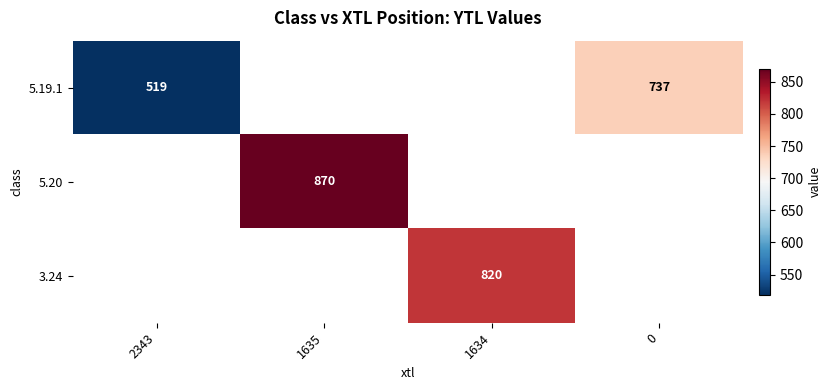

The 3.24 series shows 1078 at 1634. True or false?

False